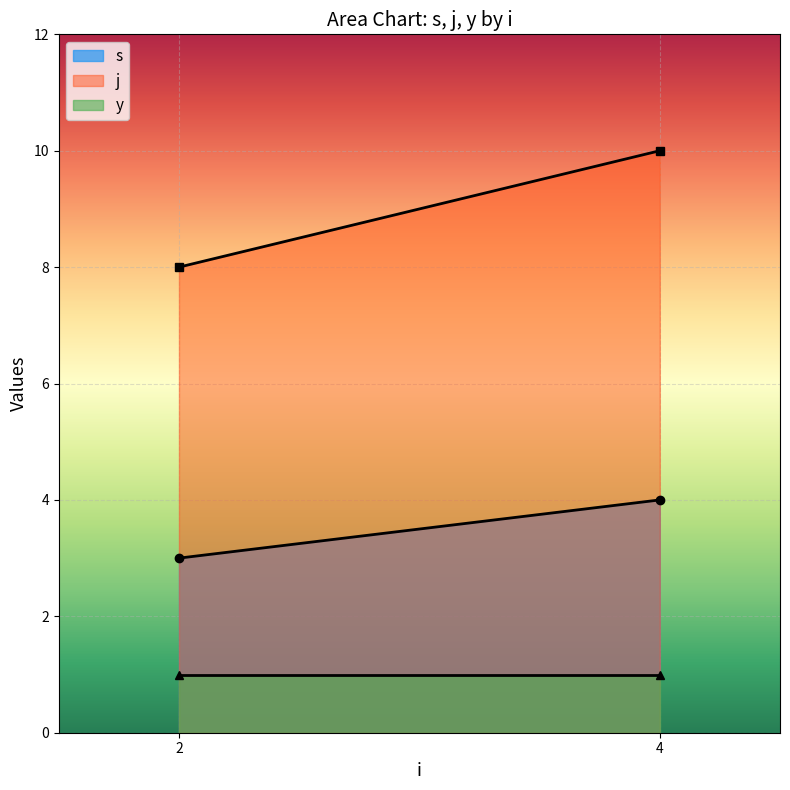

Rank the series by their average value, from lowest to highest.

y, s, j